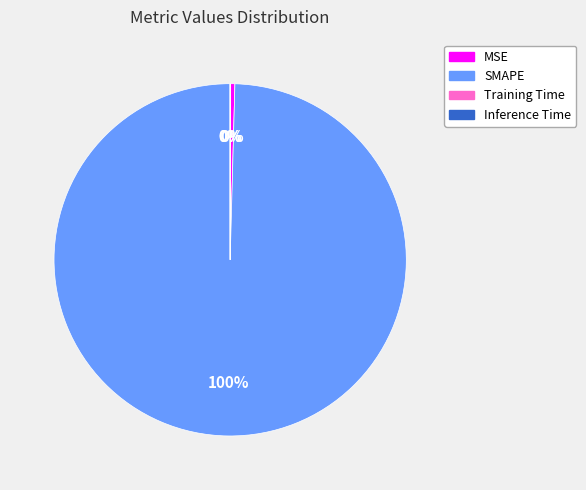

Does SMAPE account for over 50% of the chart?

Yes